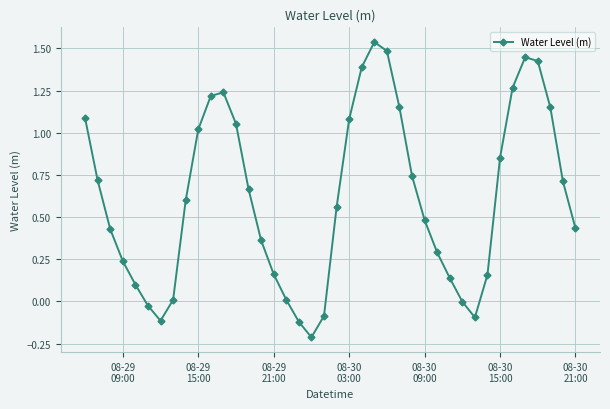

What is the sum of all values?

24.5